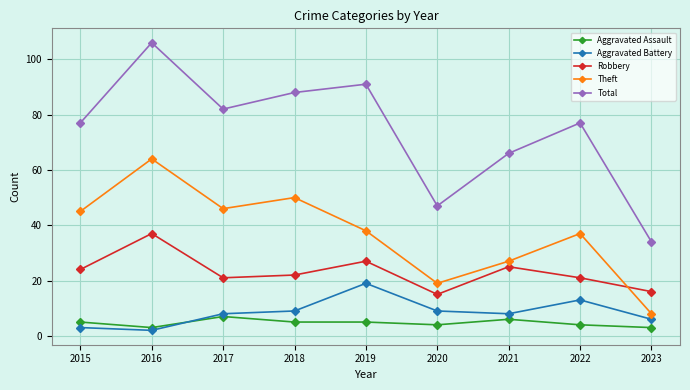

Which series has the largest total across all categories?

Total